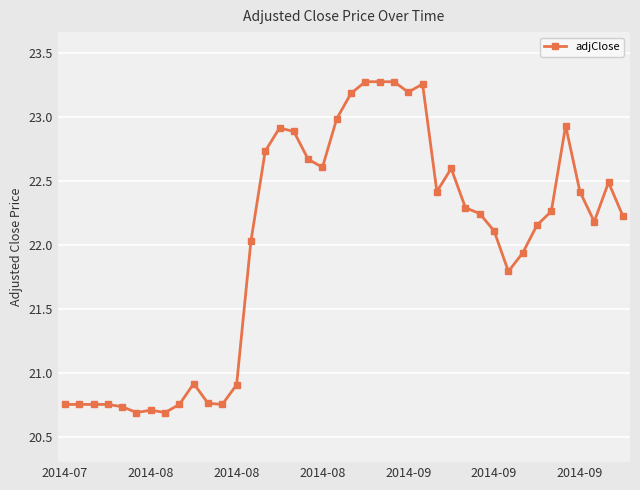

How many lines are shown in the chart?

1